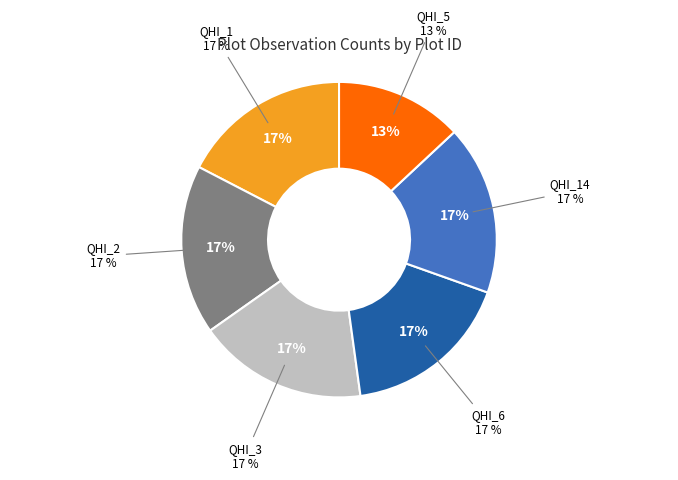

Which category has the smallest portion of the pie?

QHI_5